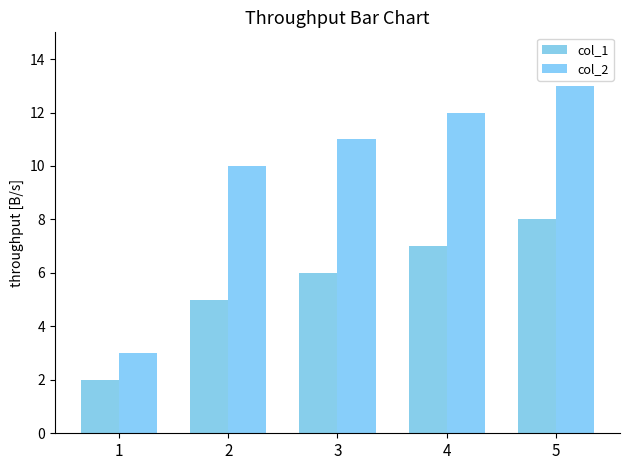

What is the minimum value for col_1?

2